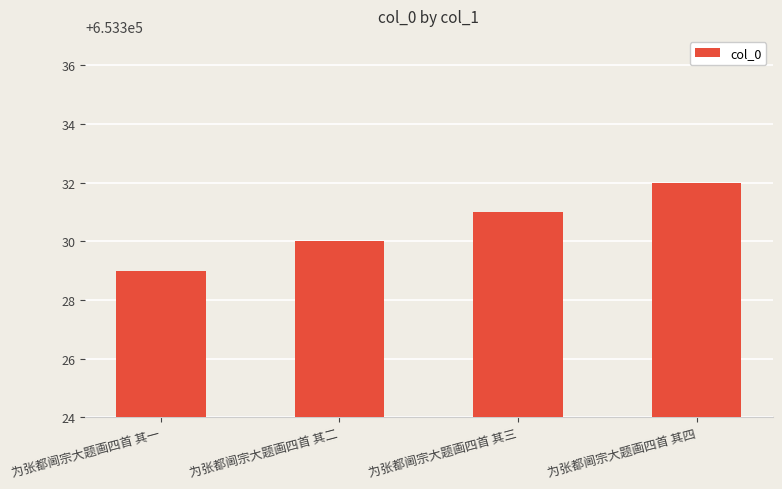

Is it true that the value at 为张都阃宗大题画四首 其四 is 653332?

True